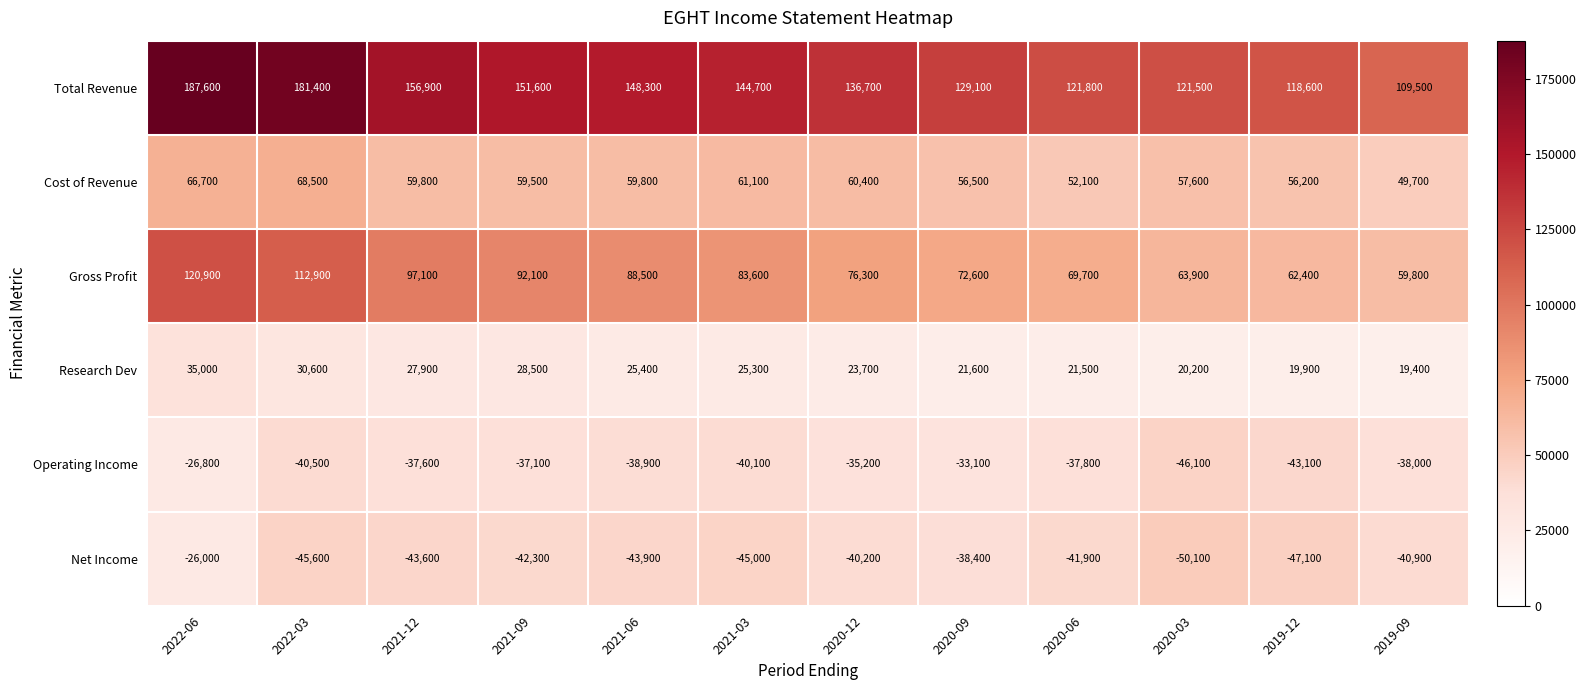

What is the difference between the maximum and minimum values in the Net Income series?

24100